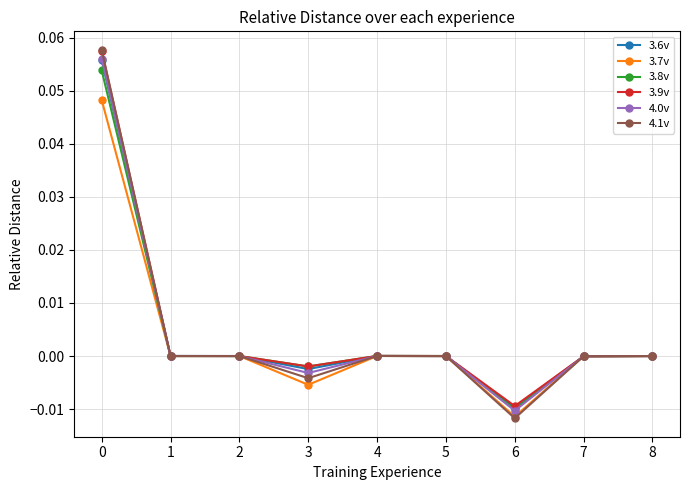

Is it true that 3.6v equals 0.0 at 4?

True